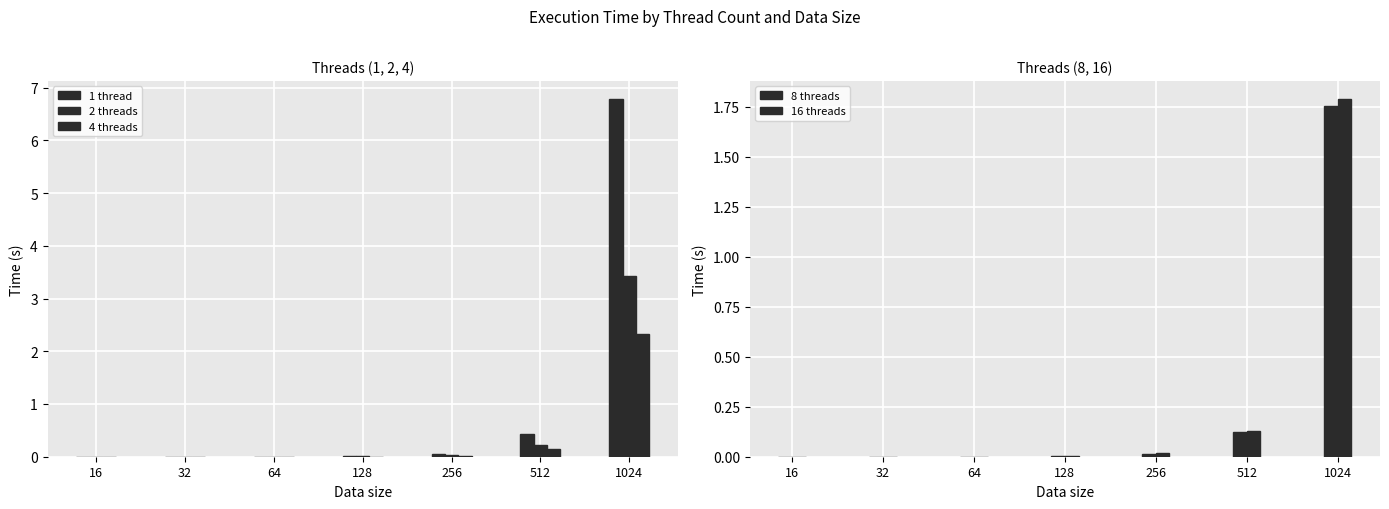

Which series has the largest range (max minus min)?

1 thread